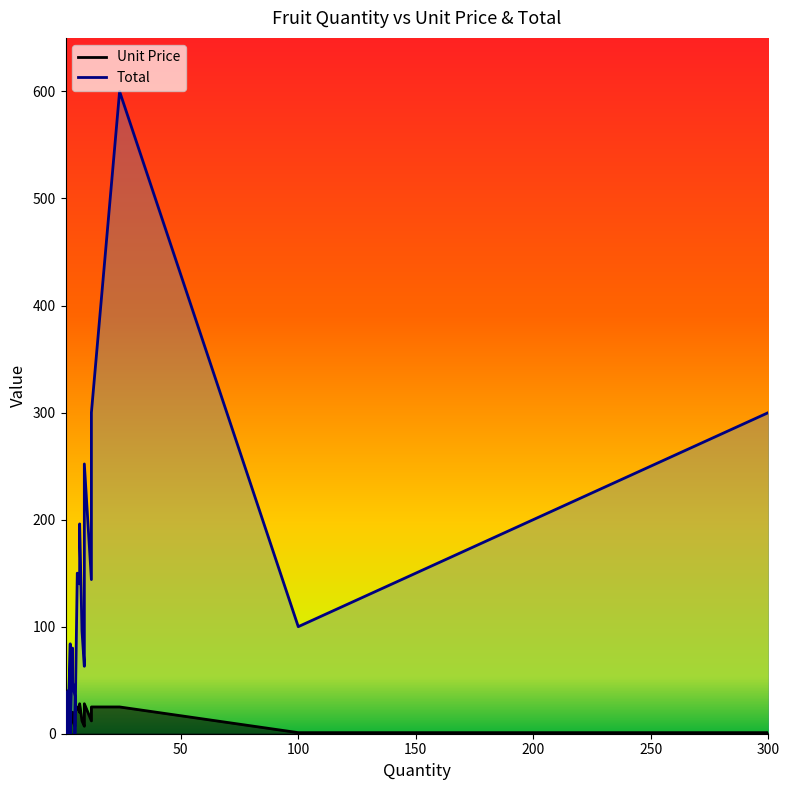

Which category has the lowest value in the Unit Price series?

100